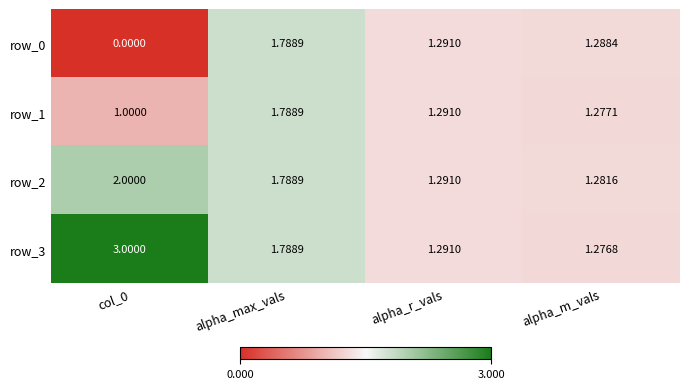

Is it true that row_0 equals -0.8 at col_0?

False